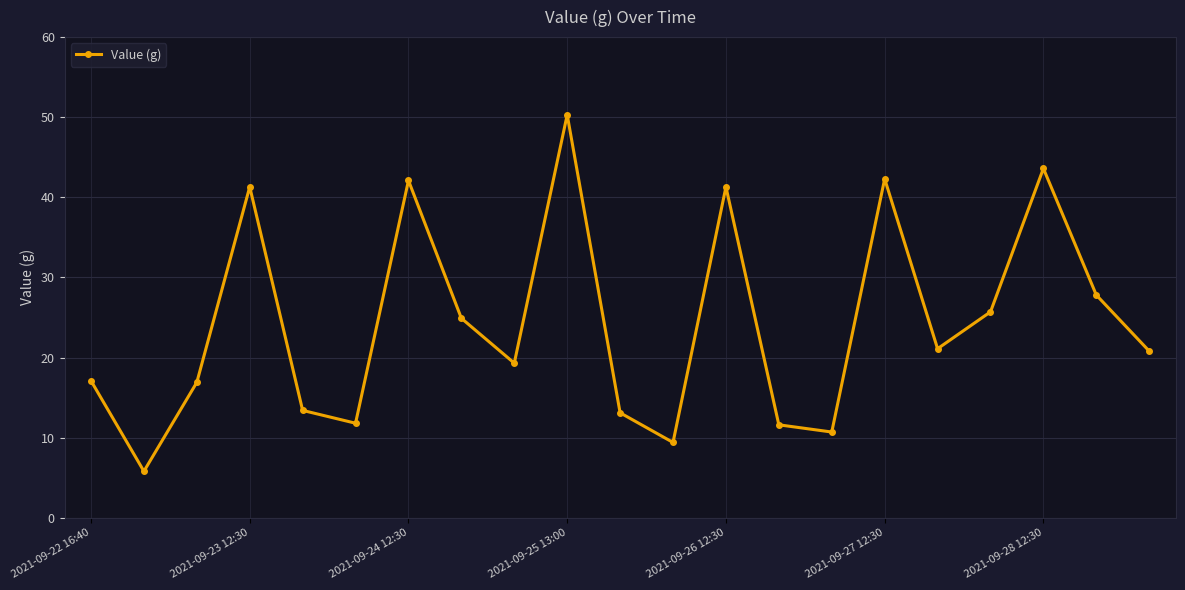

What is the greatest value displayed?

50.3